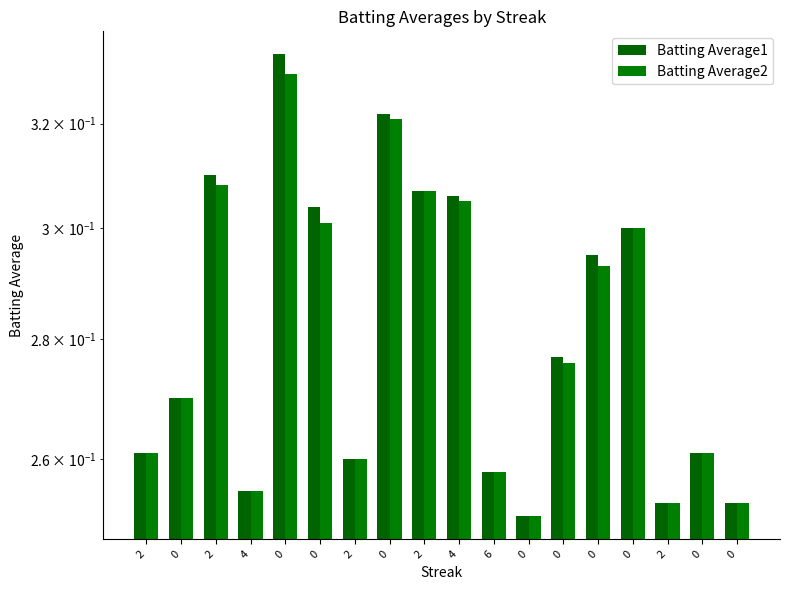

How many categories are shown in the chart?

18